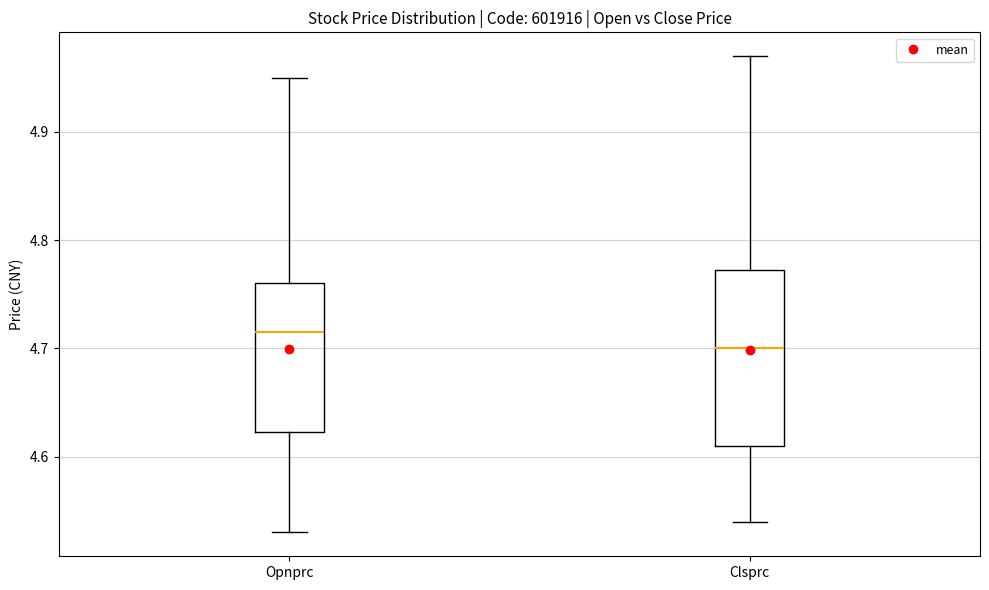

Reading left to right, transcribe this box plot: for each box, give where its median line is, the range the box spans, and where its two whiskers end, as read against the y-axis. The values are not printed on the chart, so give them approximately, as read against the axis.

Opnprc: median 4.72, box 4.62 to 4.76, whiskers 4.53 to 4.95
Clsprc: median 4.70, box 4.61 to 4.77, whiskers 4.54 to 4.97